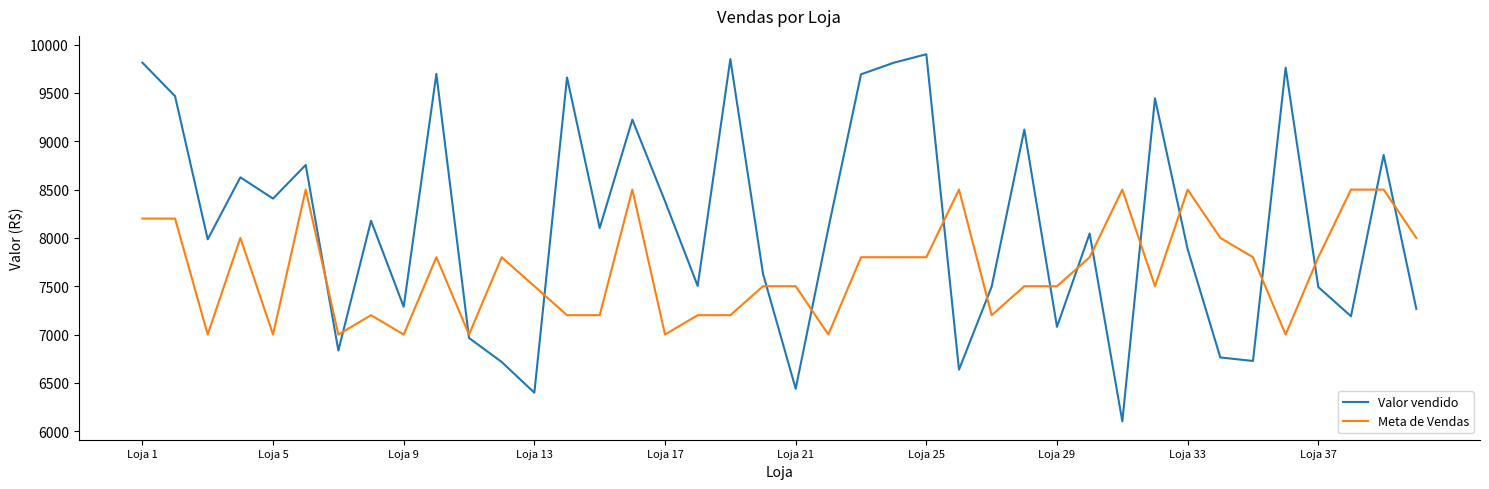

True or false: Valor vendido and Meta de Vendas cross at least once.

True